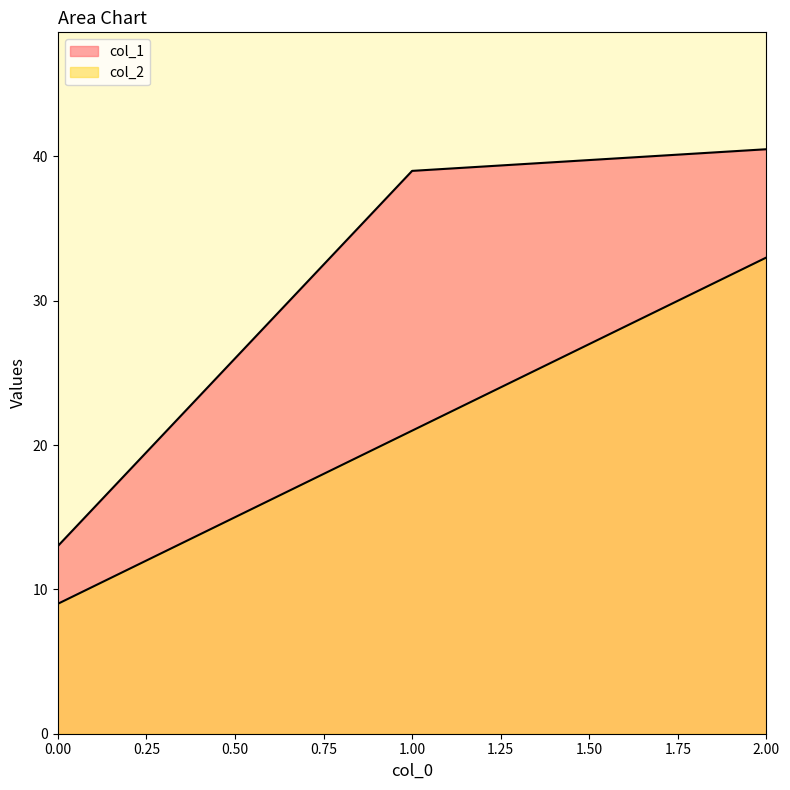

Reading left to right, list all the values displayed in this chart.

col_1: 0=13.0	1=39.0	2=40.5
col_2: 0=9.0	1=21.0	2=33.0